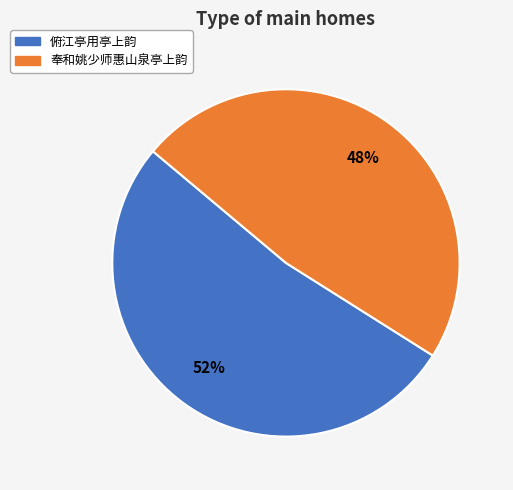

What is the largest slice in the pie chart?

俯江亭用亭上韵